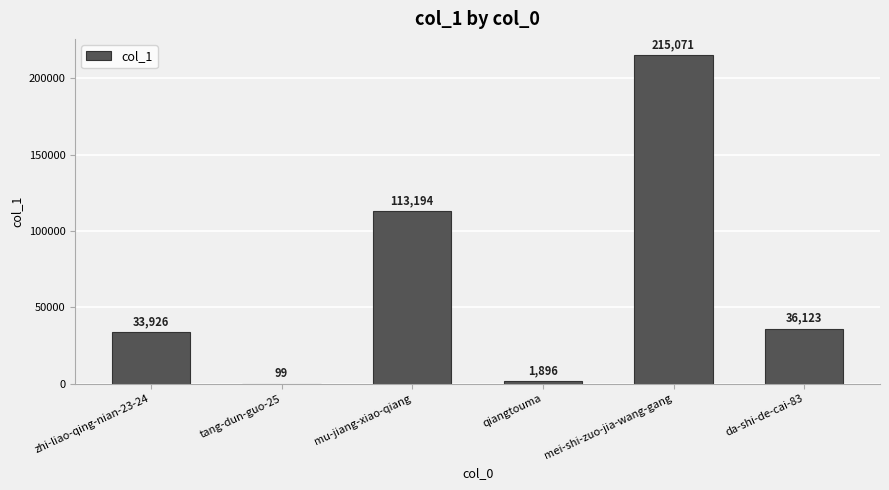

What is the greatest value displayed?

215071